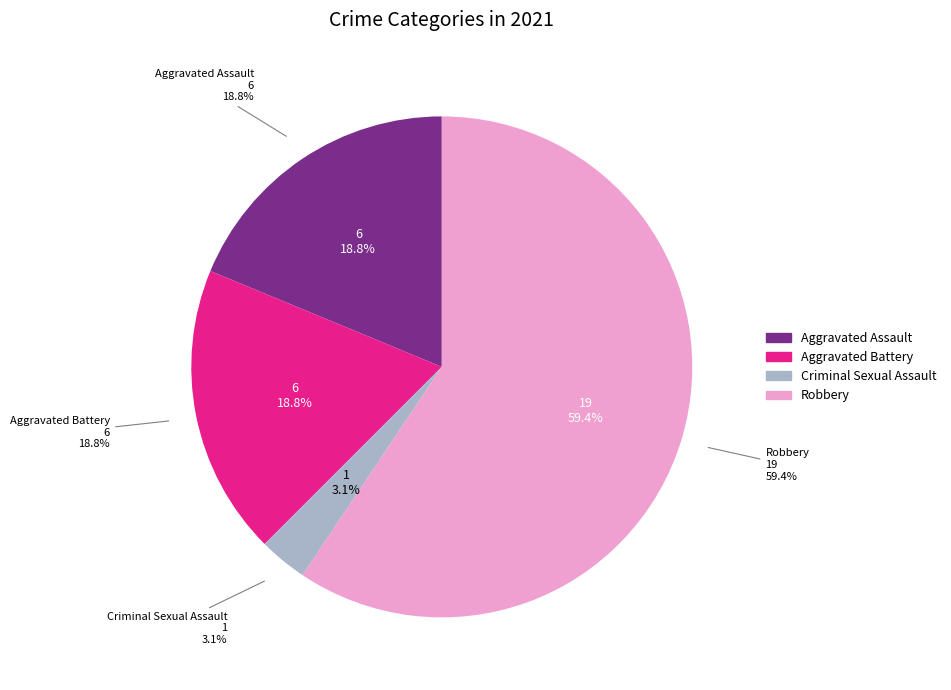

How much of the chart is everything except Robbery?

40.6%